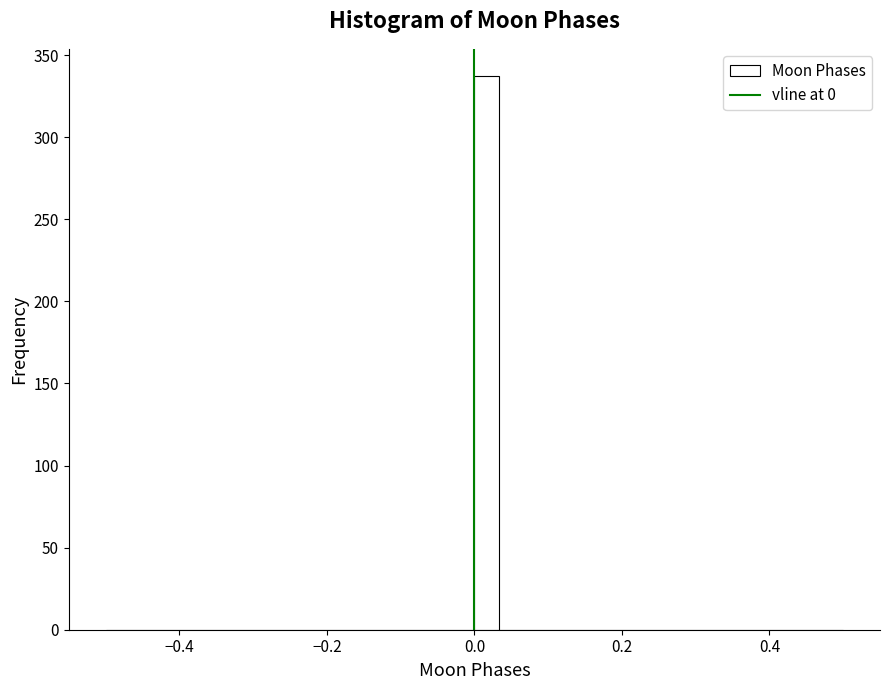

Read against the x-axis, roughly where is the centre of the tallest bar?

0.02